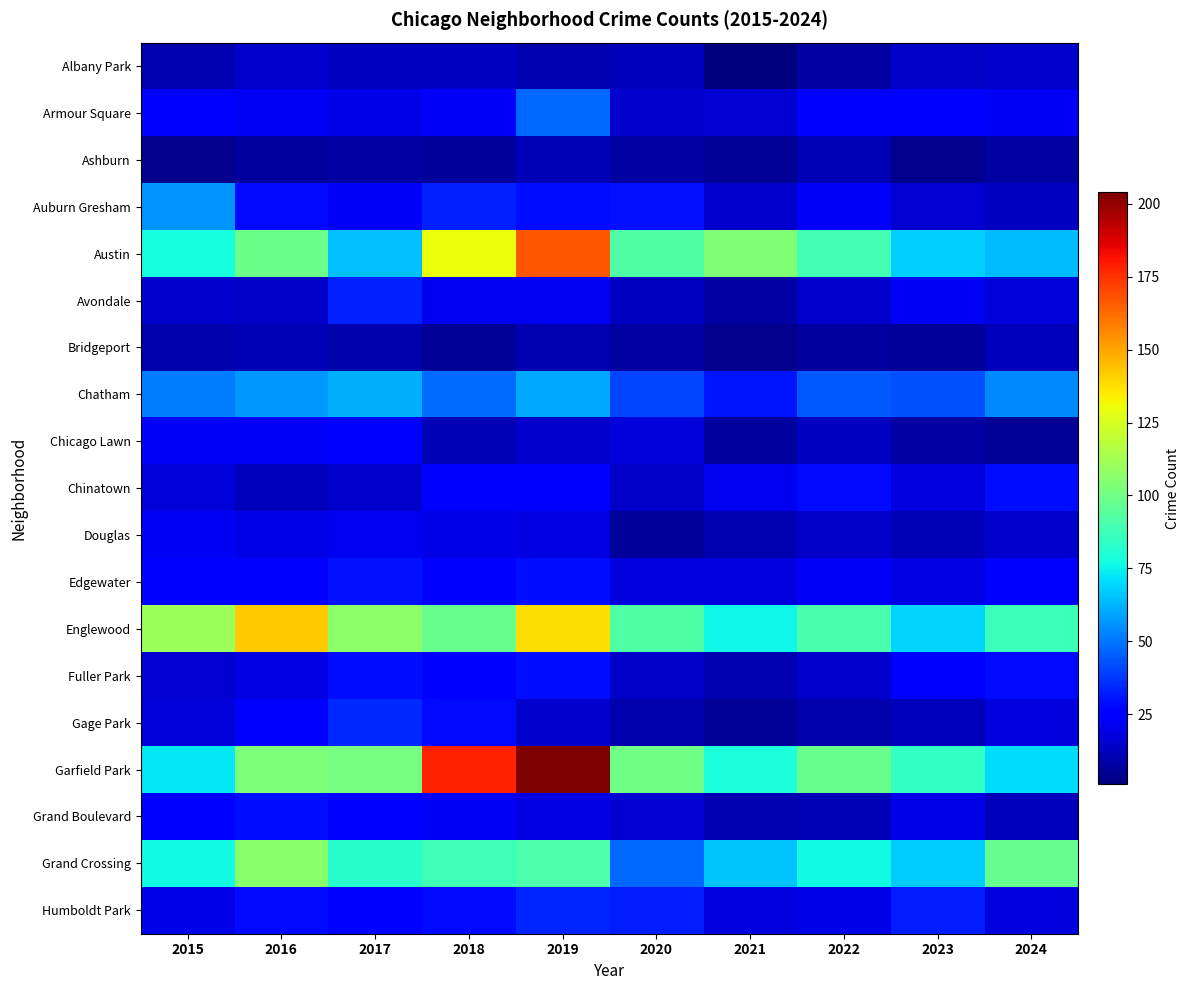

Reading right to left, transcribe all the data shown in this chart.

Albany Park: 2024=15	2023=14	2022=8	2021=1	2020=12	2019=10	2018=13	2017=13	2016=15	2015=10
Armour Square: 2024=22	2023=27	2022=27	2021=16	2020=15	2019=47	2018=23	2017=20	2016=22	2015=27
Ashburn: 2024=8	2023=4	2022=11	2021=5	2020=8	2019=11	2018=6	2017=8	2016=7	2015=4
Auburn Gresham: 2024=13	2023=16	2022=23	2021=15	2020=30	2019=29	2018=33	2017=23	2016=28	2015=56
Austin: 2024=64	2023=68	2022=89	2021=104	2020=92	2019=167	2018=130	2017=65	2016=99	2015=78
Avondale: 2024=17	2023=22	2022=15	2021=8	2020=13	2019=21	2018=21	2017=33	2016=14	2015=15
Bridgeport: 2024=12	2023=6	2022=7	2021=4	2020=8	2019=10	2018=5	2017=9	2016=11	2015=9
Chatham: 2024=54	2023=43	2022=44	2021=31	2020=40	2019=60	2018=48	2017=62	2016=57	2015=51
Chicago Lawn: 2024=5	2023=8	2022=13	2021=7	2020=17	2019=15	2018=11	2017=25	2016=23	2015=23
Chinatown: 2024=29	2023=18	2022=28	2021=21	2020=14	2019=26	2018=25	2017=15	2016=12	2015=17
Douglas: 2024=15	2023=11	2022=14	2021=10	2020=6	2019=19	2018=20	2017=21	2016=20	2015=22
Edgewater: 2024=25	2023=19	2022=23	2021=18	2020=18	2019=29	2018=25	2017=30	2016=27	2015=24
Englewood: 2024=87	2023=69	2022=90	2021=76	2020=92	2019=138	2018=98	2017=107	2016=142	2015=111
Fuller Park: 2024=28	2023=25	2022=15	2021=10	2020=14	2019=29	2018=27	2017=29	2016=19	2015=16
Gage Park: 2024=18	2023=12	2022=9	2021=5	2020=9	2019=15	2018=28	2017=35	2016=27	2015=17
Garfield Park: 2024=70	2023=85	2022=98	2021=79	2020=100	2019=204	2018=178	2017=101	2016=103	2015=73
Grand Boulevard: 2024=12	2023=20	2022=11	2021=10	2020=16	2019=19	2018=22	2017=25	2016=29	2015=24
Grand Crossing: 2024=97	2023=67	2022=77	2021=66	2020=47	2019=91	2018=88	2017=82	2016=106	2015=77
Humboldt Park: 2024=18	2023=32	2022=20	2021=18	2020=32	2019=34	2018=28	2017=25	2016=28	2015=20